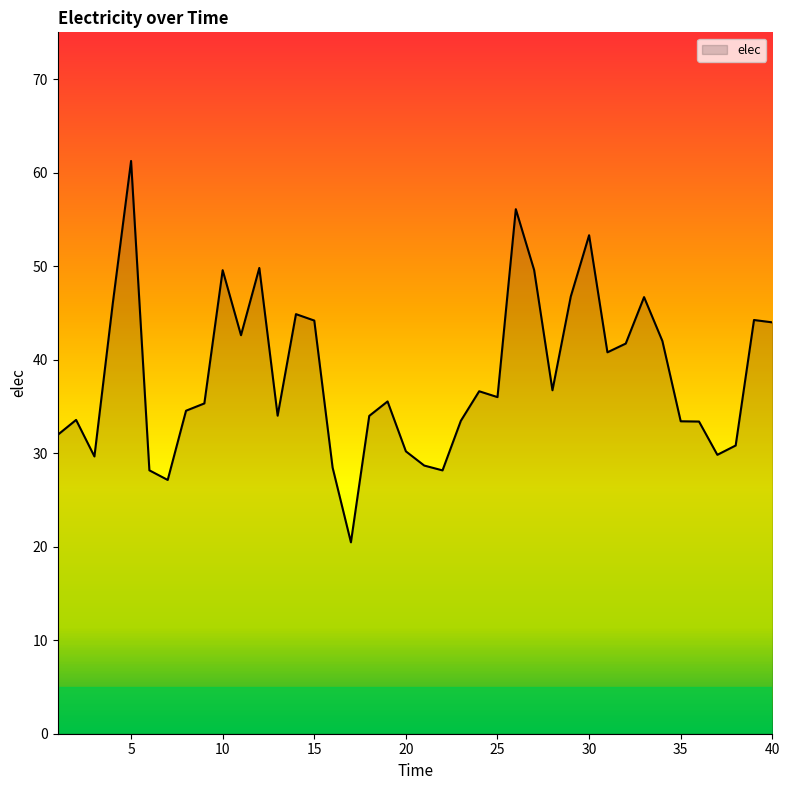

What is the minimum value shown in the chart?

20.5